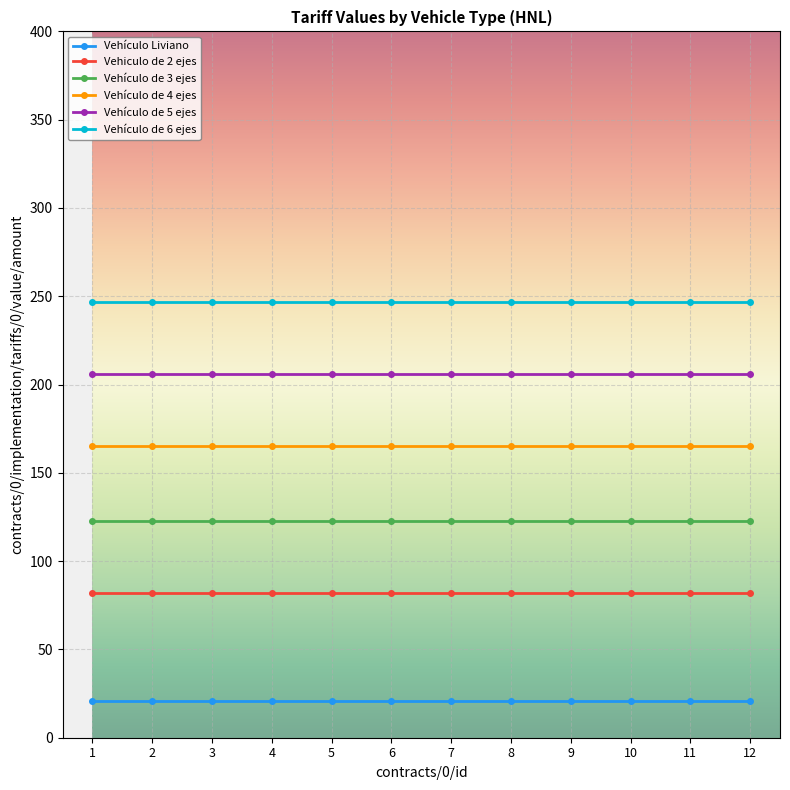

What is the total value across all series at 3?

844